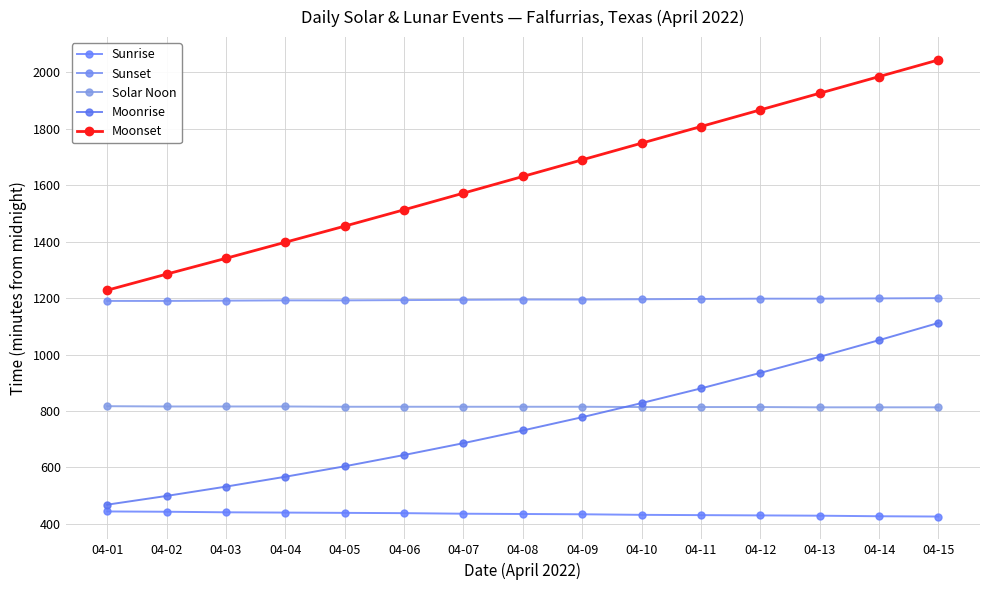

At which label does Moonset first exceed 1631?

04-09